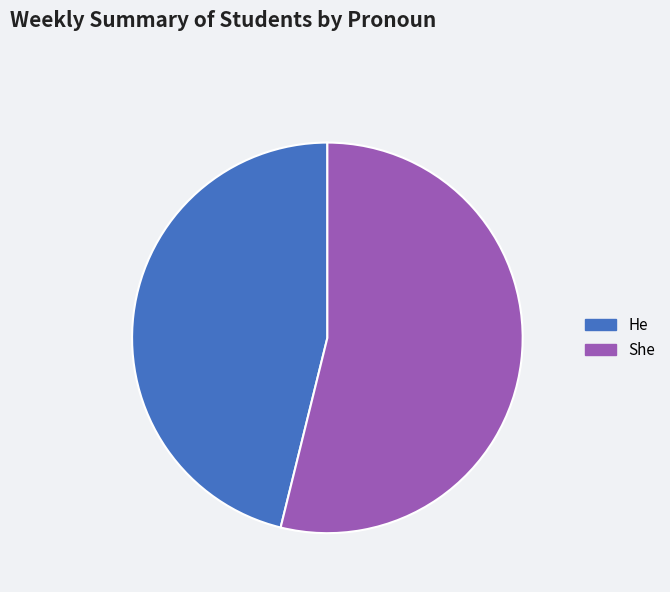

Is there any slice that represents more than half of the pie?

Yes